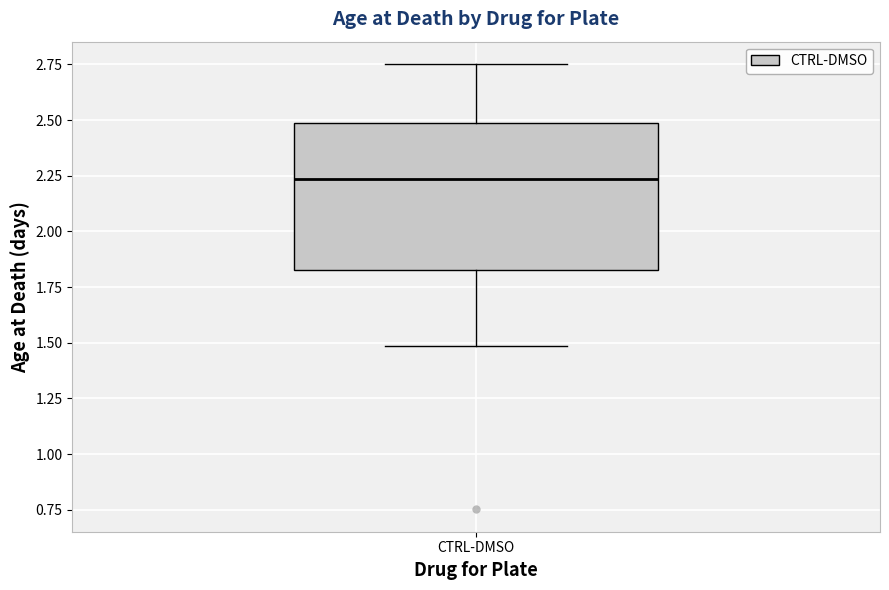

Read this box plot against the y-axis: the position of the median line, the range covered by the box, and the ends of both whiskers. The values are not printed on the chart, so give them approximately, as read against the axis.

median 2.25, box 1.85 to 2.50, whiskers 1.50 to 2.75